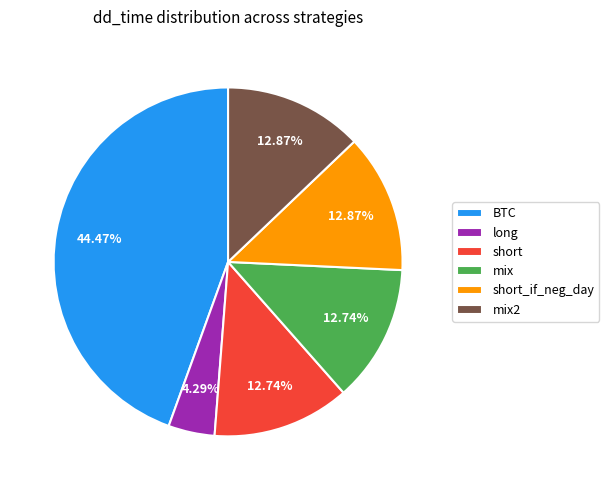

What is the largest slice in the pie chart?

BTC